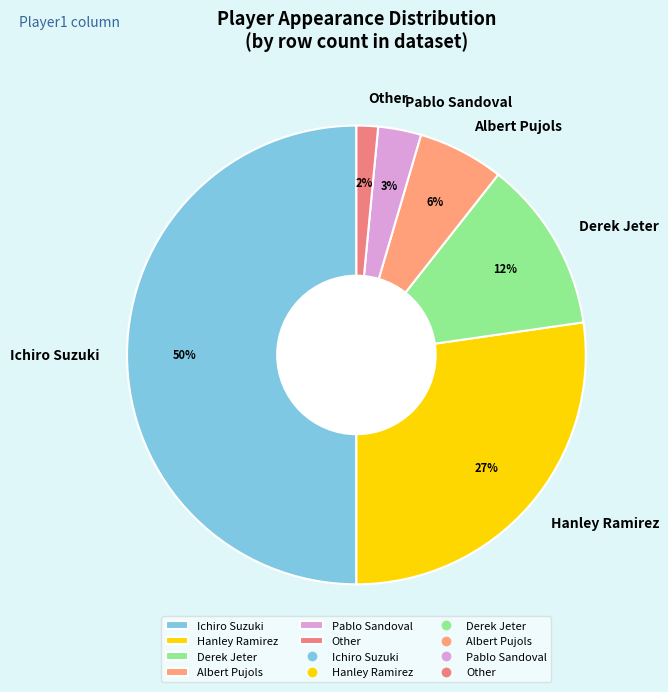

Which has a higher value, Other or Pablo Sandoval?

Pablo Sandoval